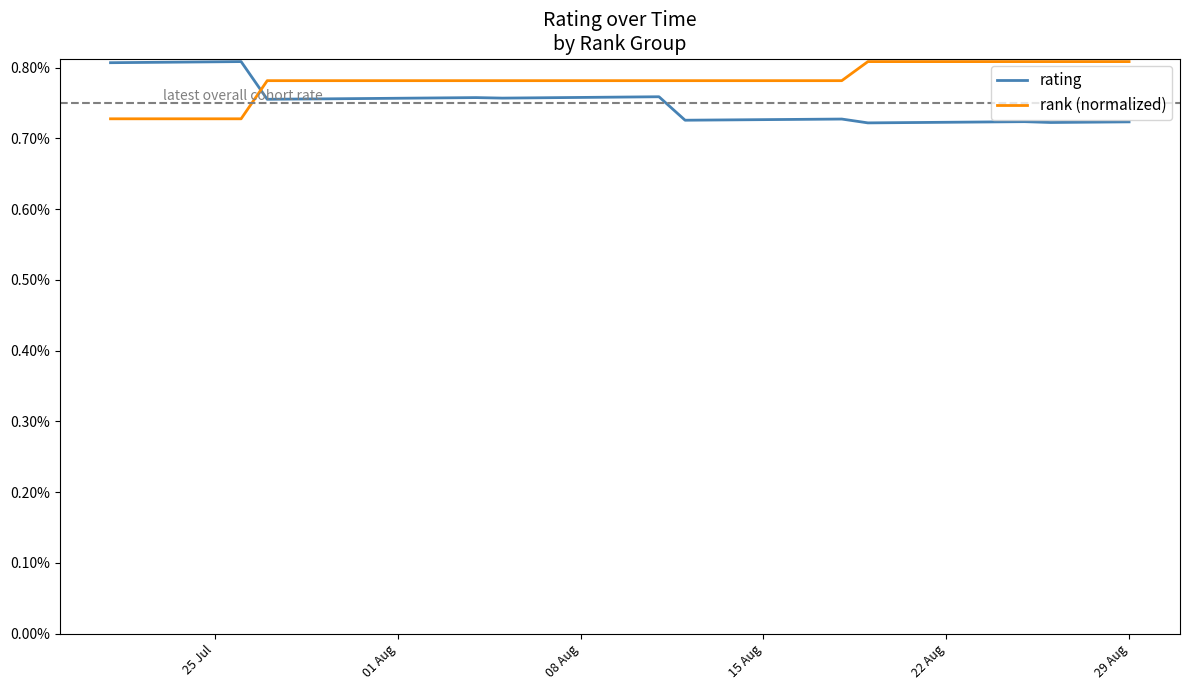

What is the label of the 12th point from the left?

01 Aug